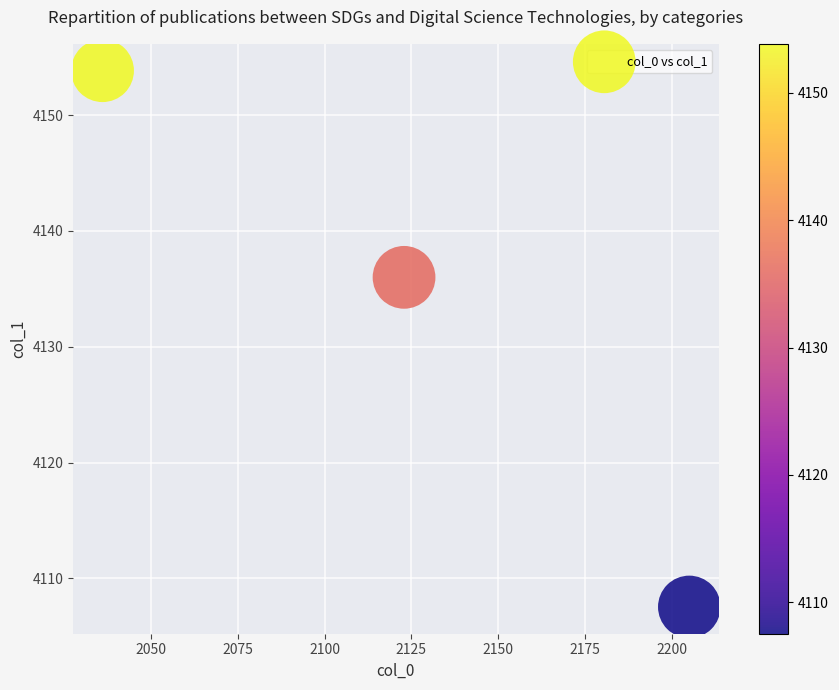

What is the average Y value?

4132.5